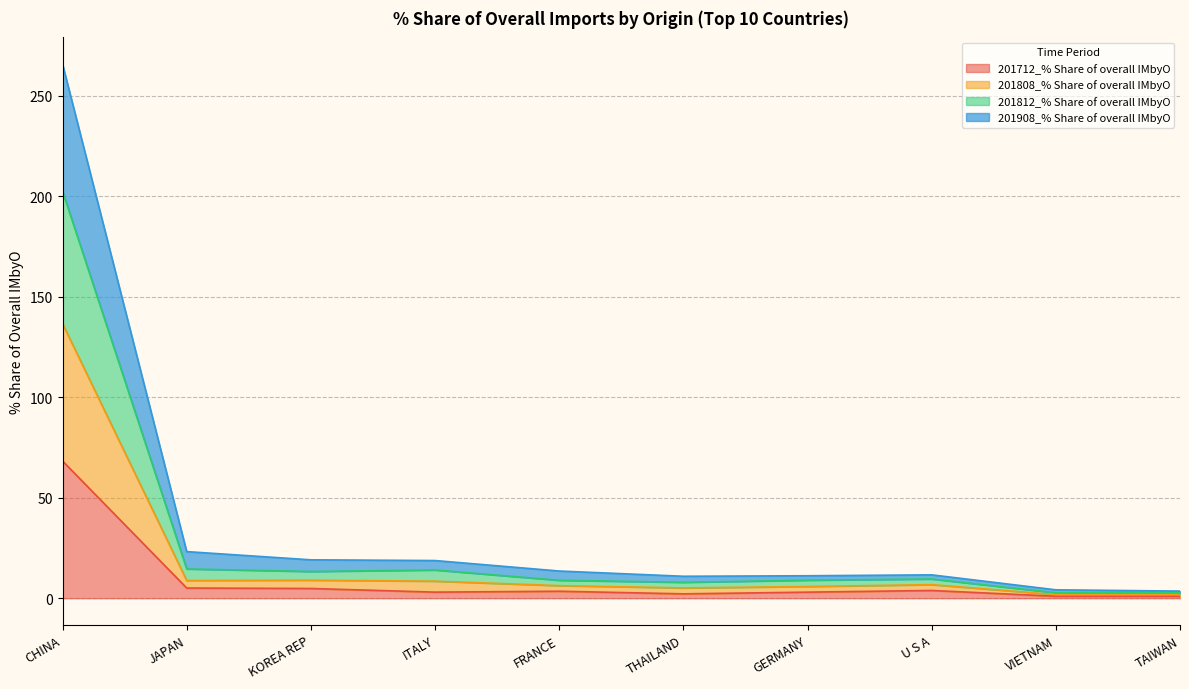

At which category is the sum across all series the highest?

CHINA